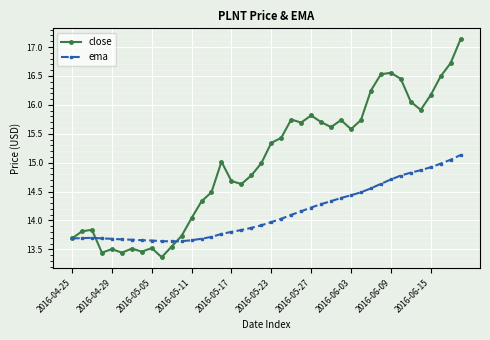

What is the greatest value displayed?

17.1